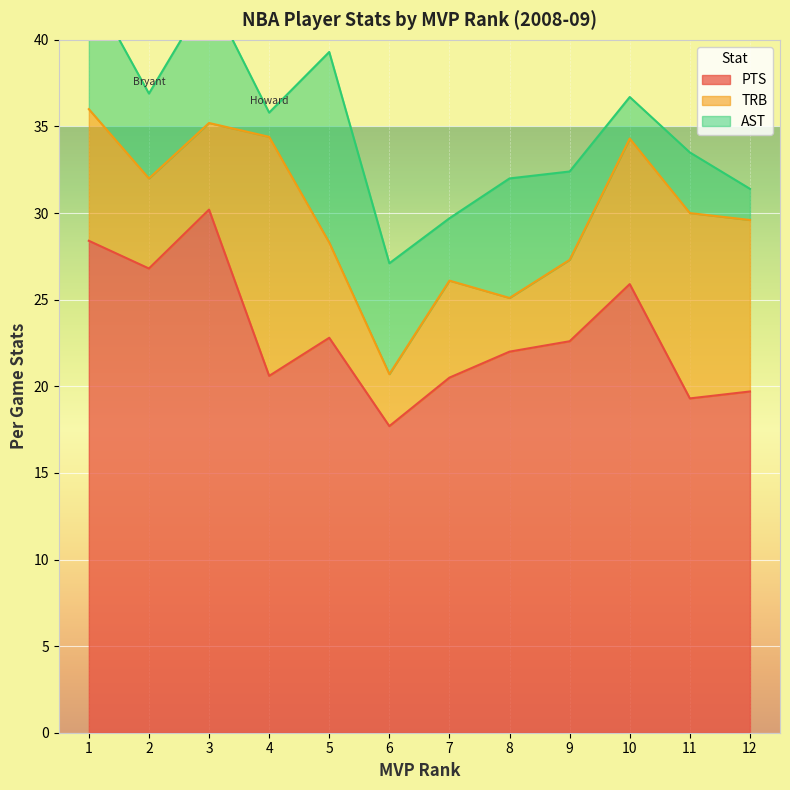

How many distinct data groups are displayed?

3